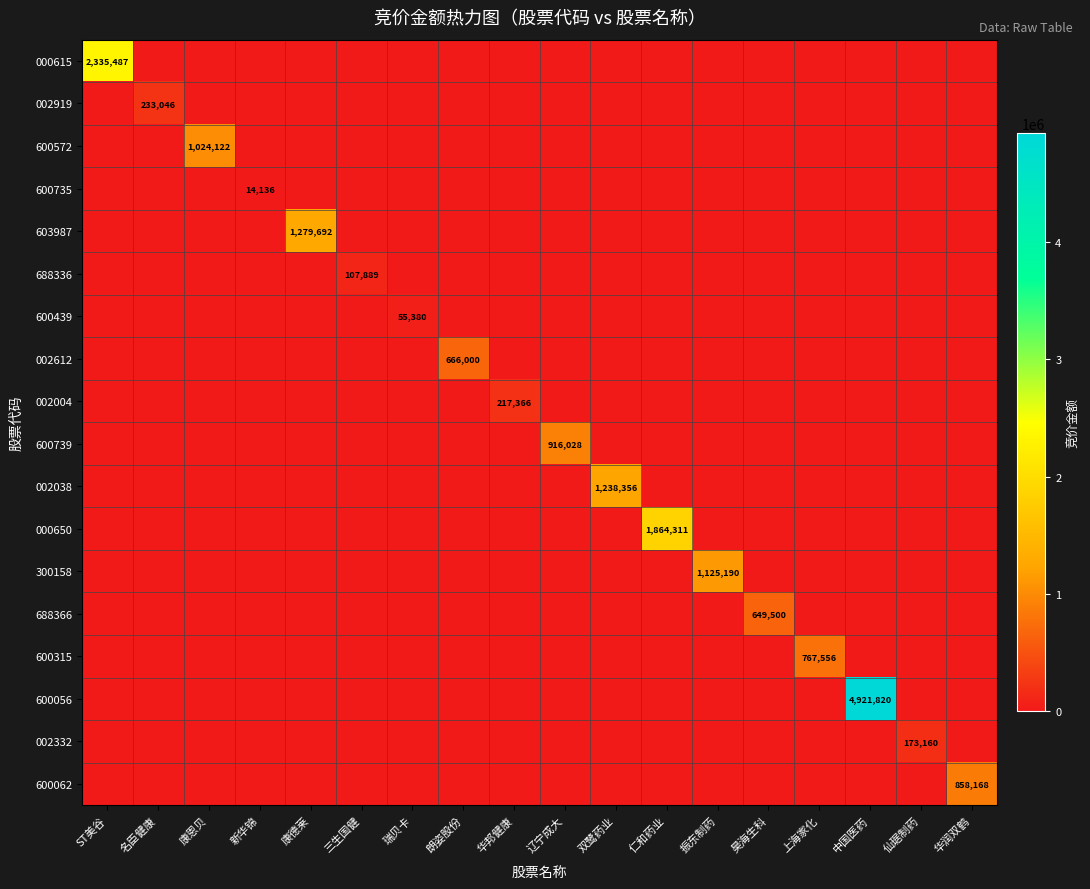

What is the difference between the maximum and second lowest values in the 002004 series?

217366